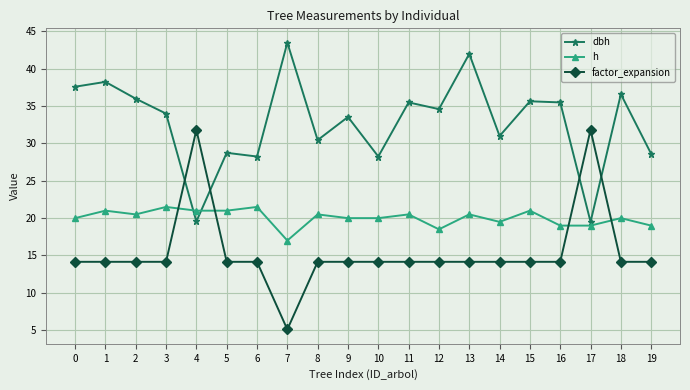

Is it true that factor_expansion equals 20.3 at 9?

False